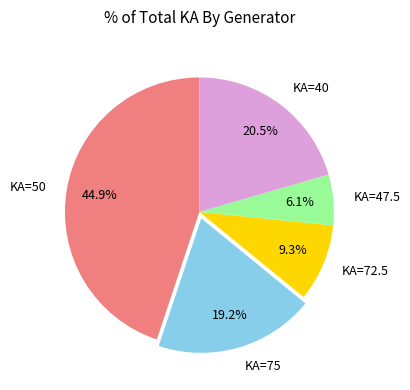

What is the ratio of the value at KA=47.5 to the value at KA=40?

0.3